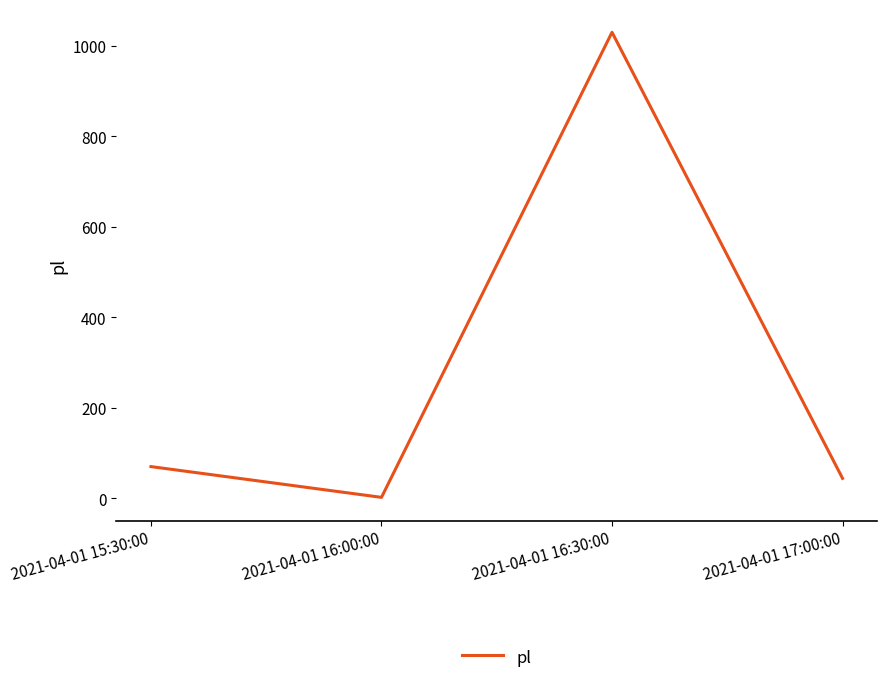

How many series are shown in this chart?

1